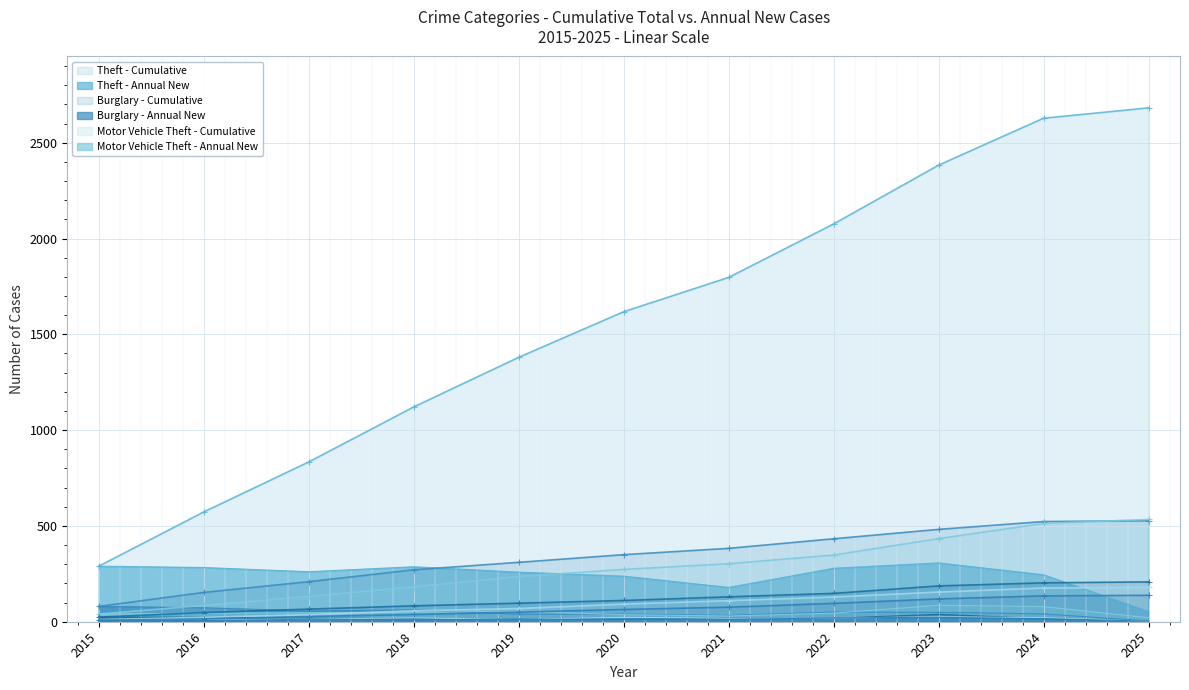

What is the total value across all series at 2018?

2199